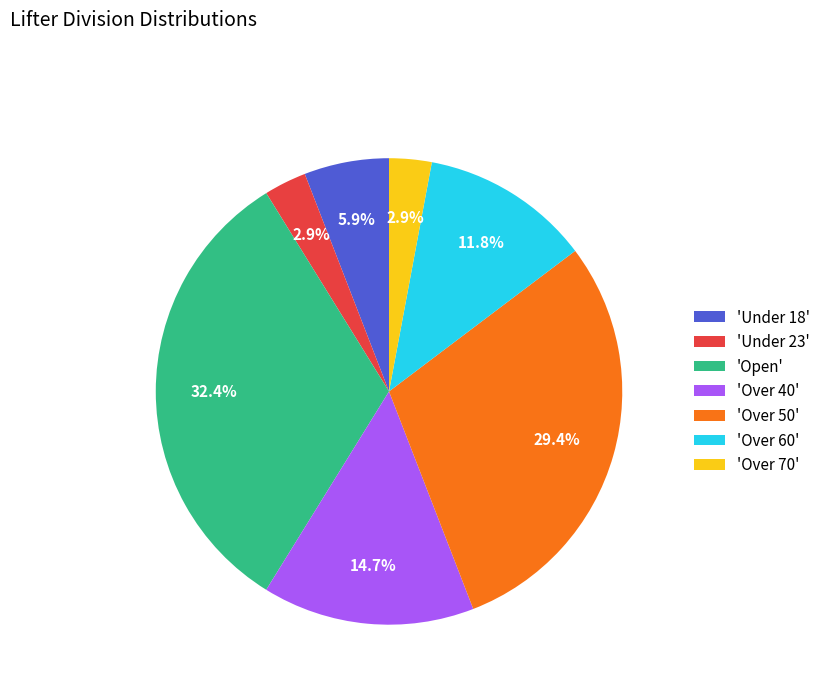

Is 'Under 23' the majority of the pie?

No